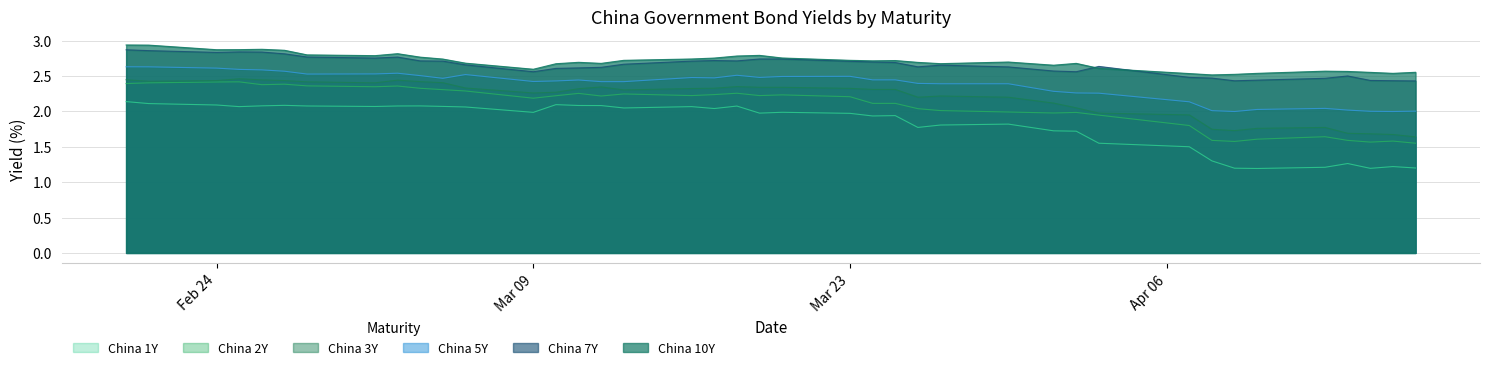

At which label is China 10Y closest to 2?

2020-04-08